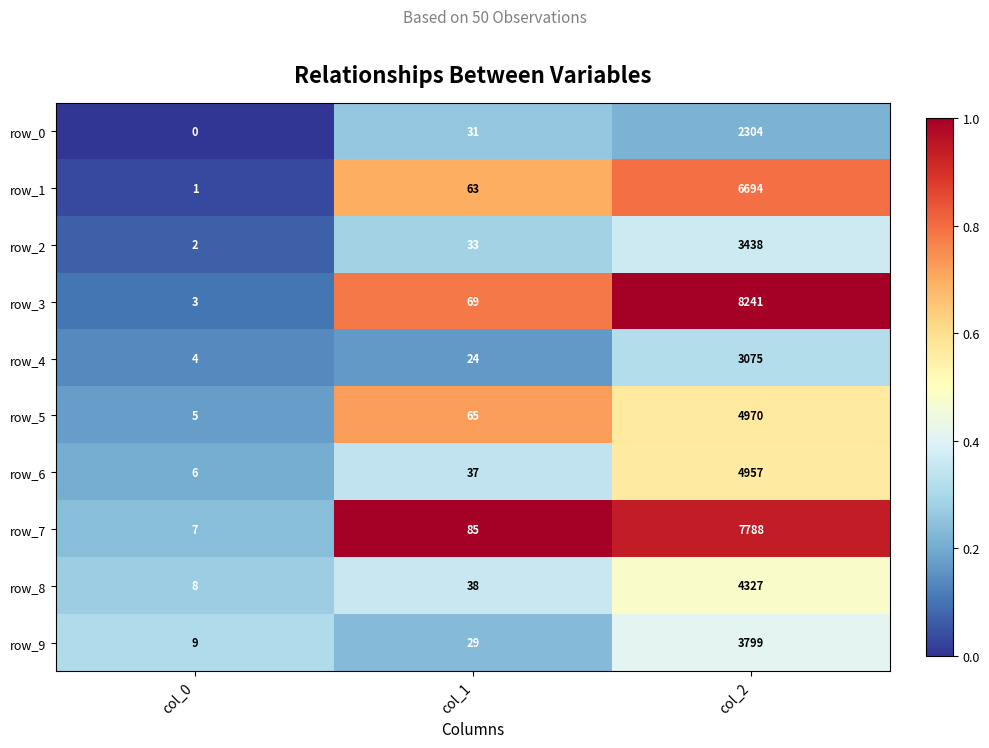

What is the difference between the row_8 values at col_0 and col_2?

4319